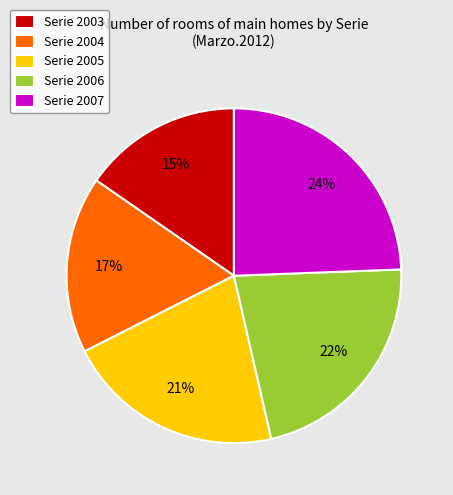

The Serie 2004 slice represents 12% of the pie. True or false?

False